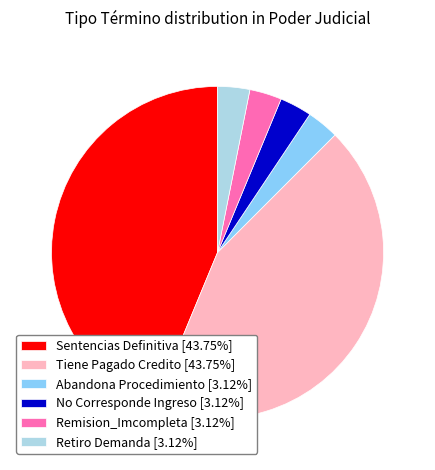

Combined, do Abandona Procedimiento and Tiene Pagado Credito account for over 50%?

No